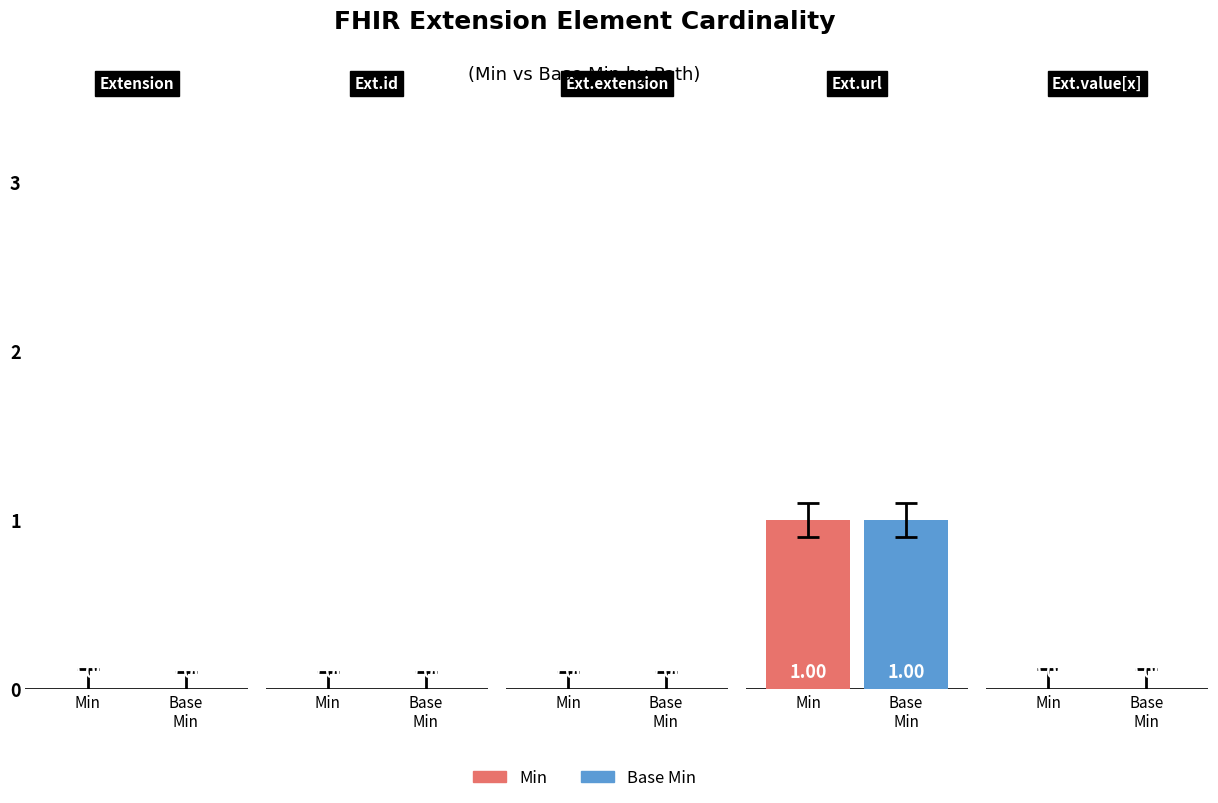

Does the chart contain any negative values?

No